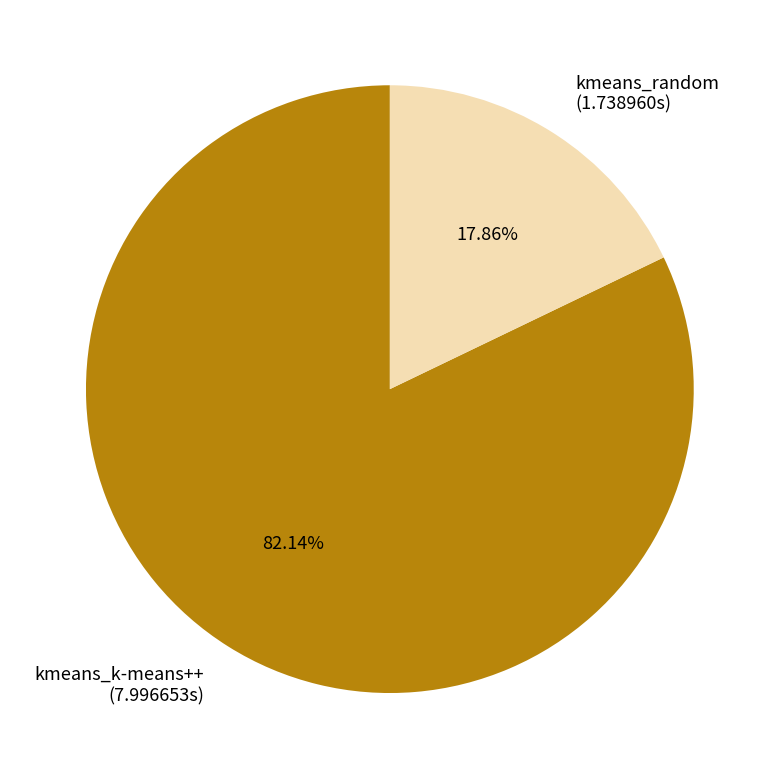

How many slices are in this pie chart?

2